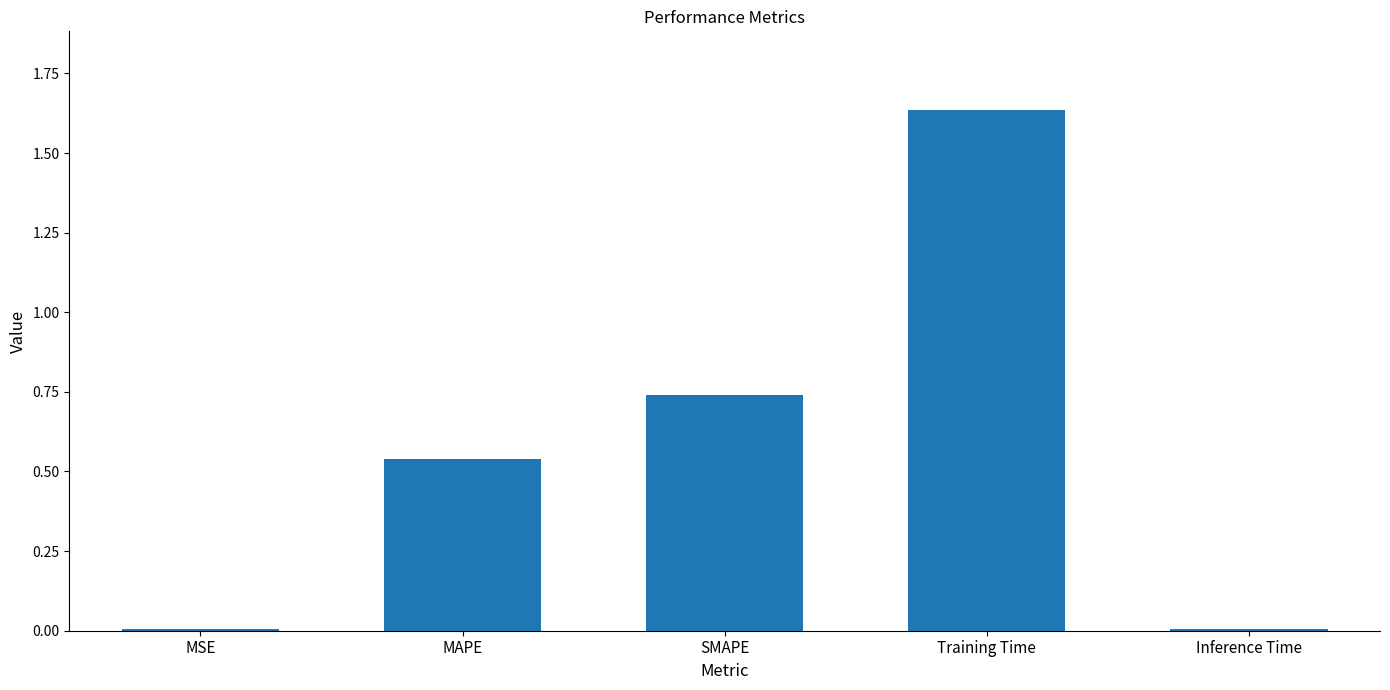

Which has a higher value, MSE or Training Time?

Training Time